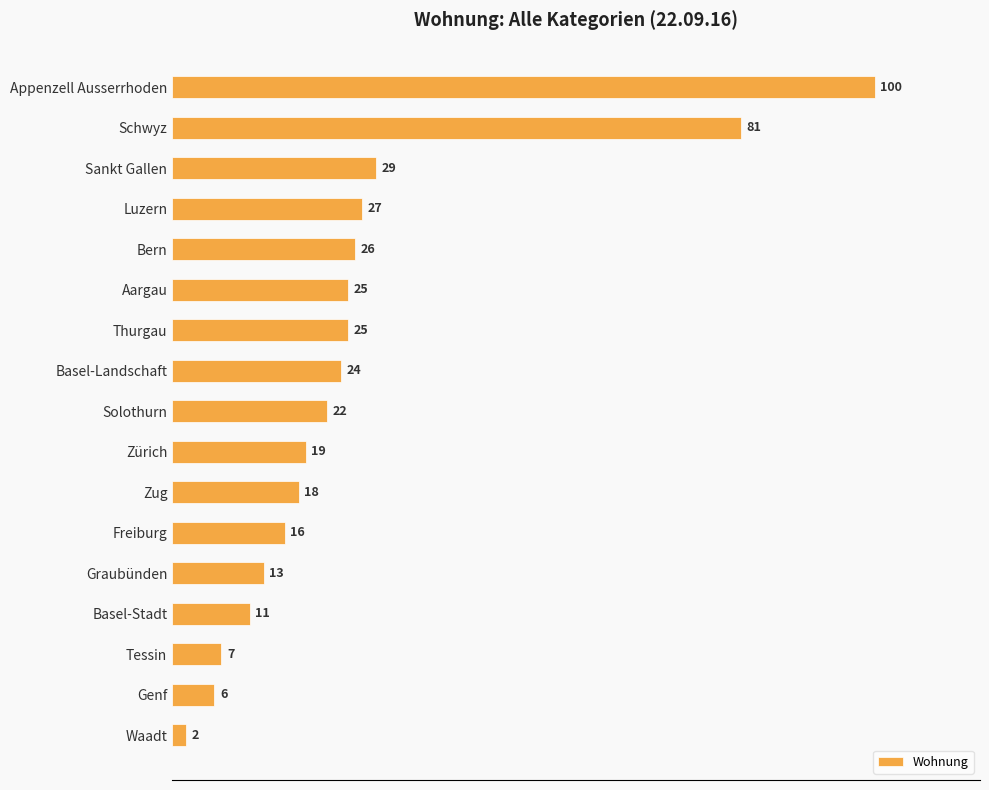

What is the change in value from Aargau to Zürich?

-6